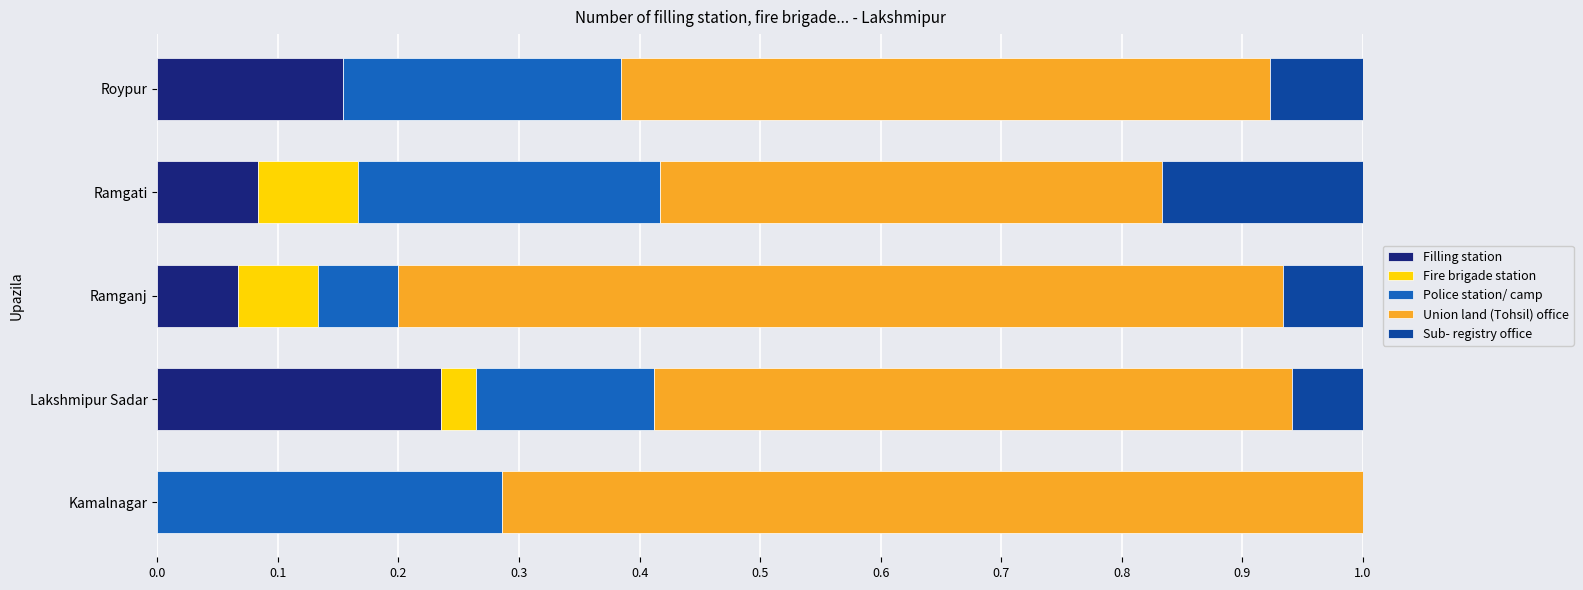

At which label does Filling station reach its peak?

Lakshmipur Sadar